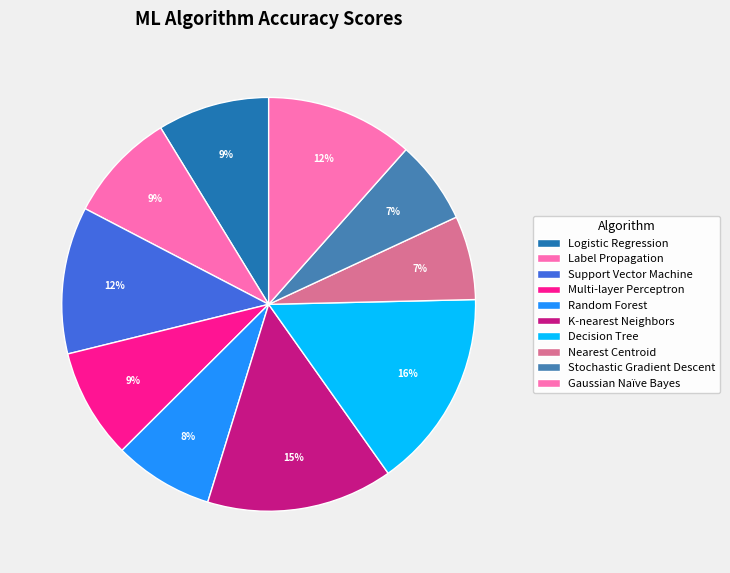

How many slices are in this pie chart?

10